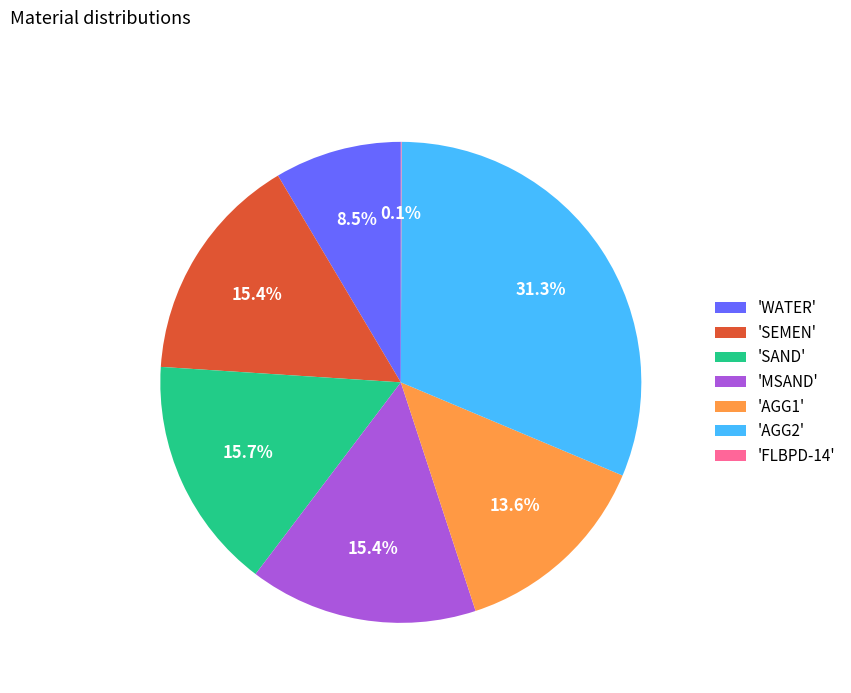

Which has a higher value, 'AGG1' or 'WATER'?

'AGG1'